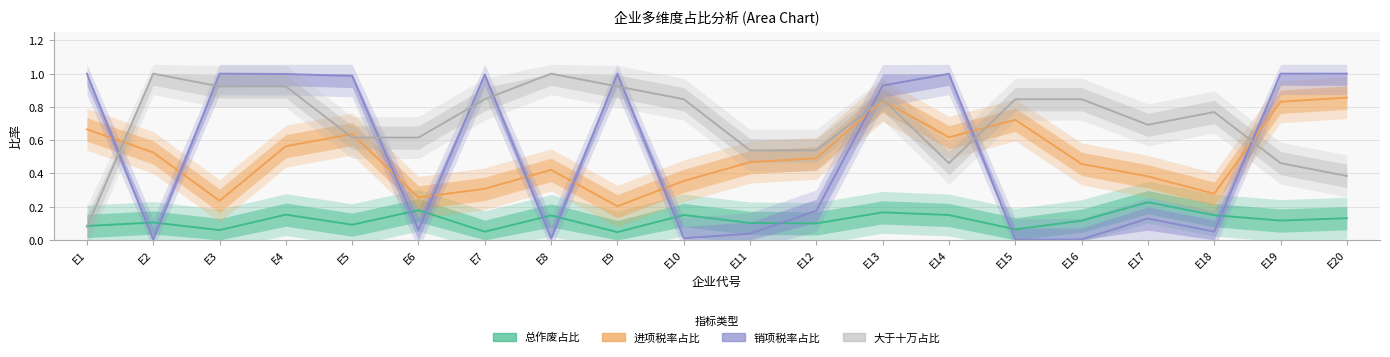

Rank the categories by 总作废占比 value from highest to lowest.

E17, E6, E13, E4, E10, E14, E18, E8, E20, E19, E16, E2, E11, E12, E5, E1, E15, E3, E7, E9